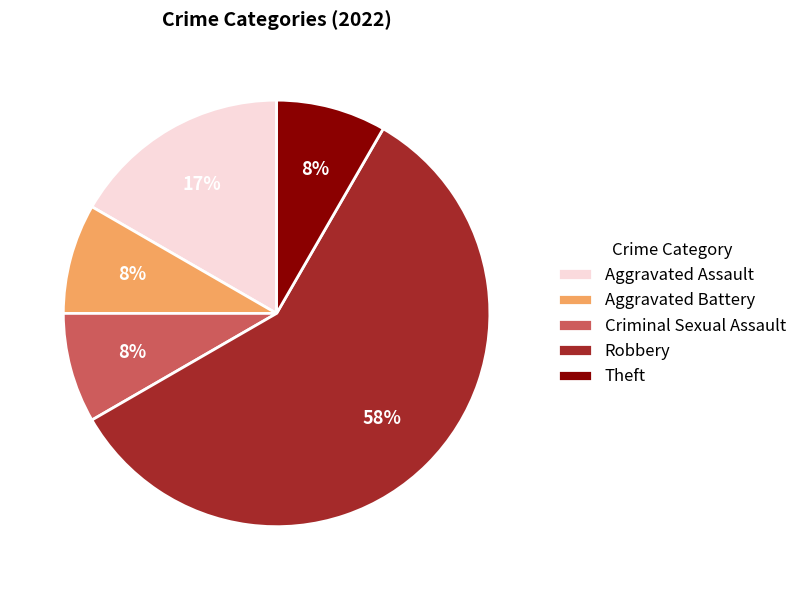

Which slice is the largest?

Robbery